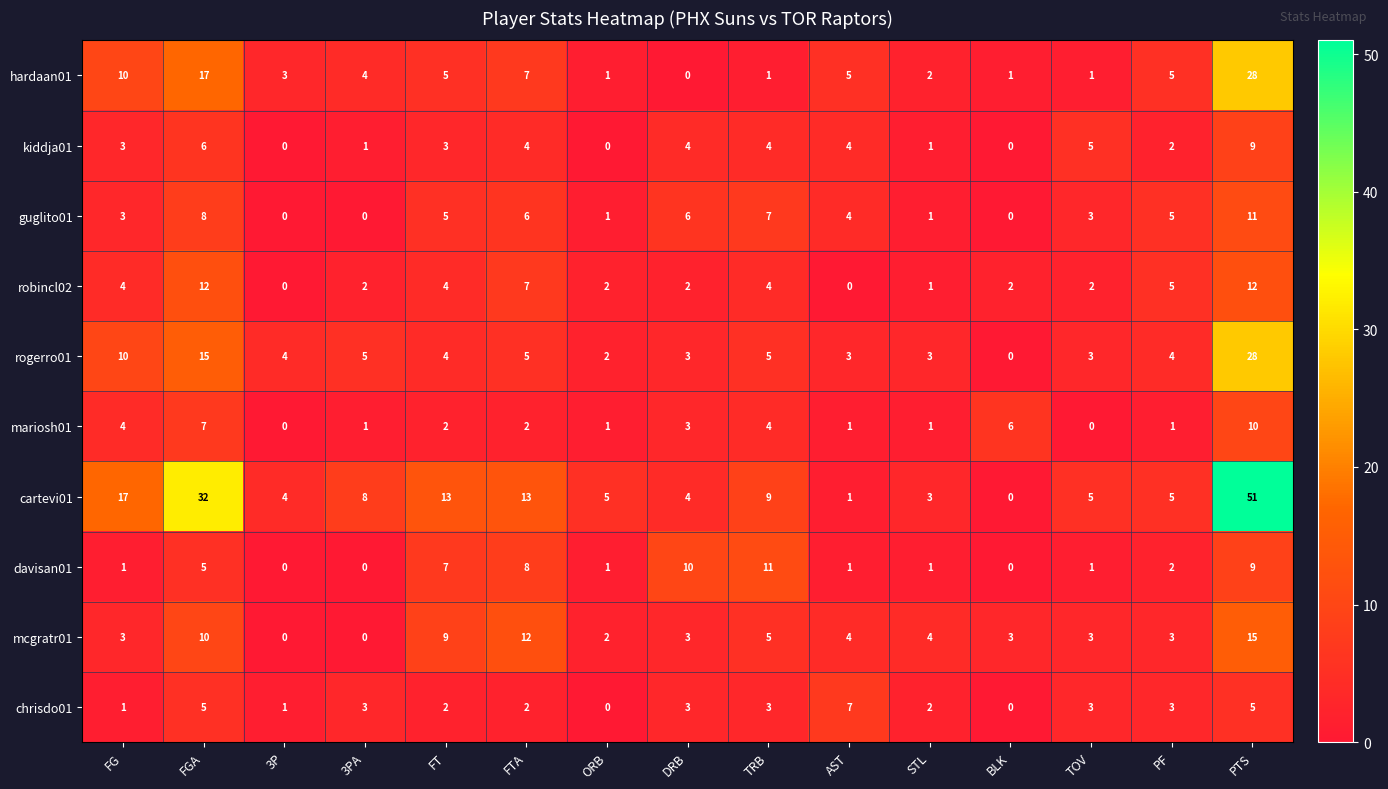

The value of robincl02 at ORB is 1. True or false?

False